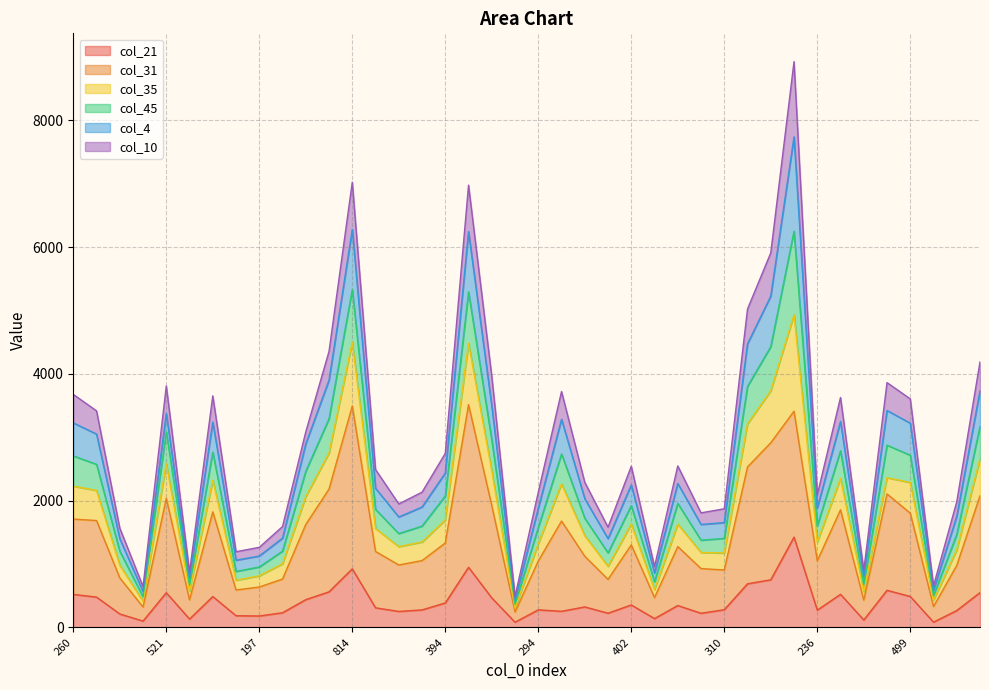

Is it true that col_45 equals 655 at 92?

True